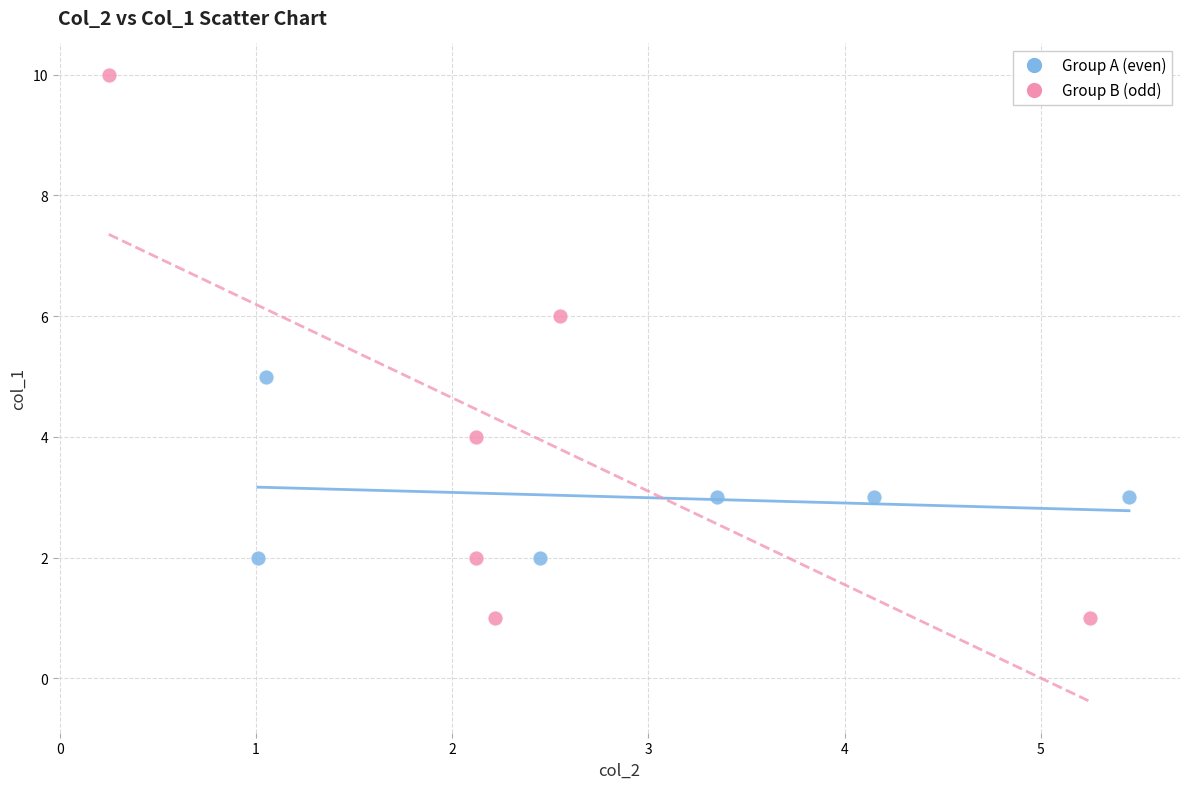

What are all the series names shown in the legend?

Group A (even), Group B (odd)